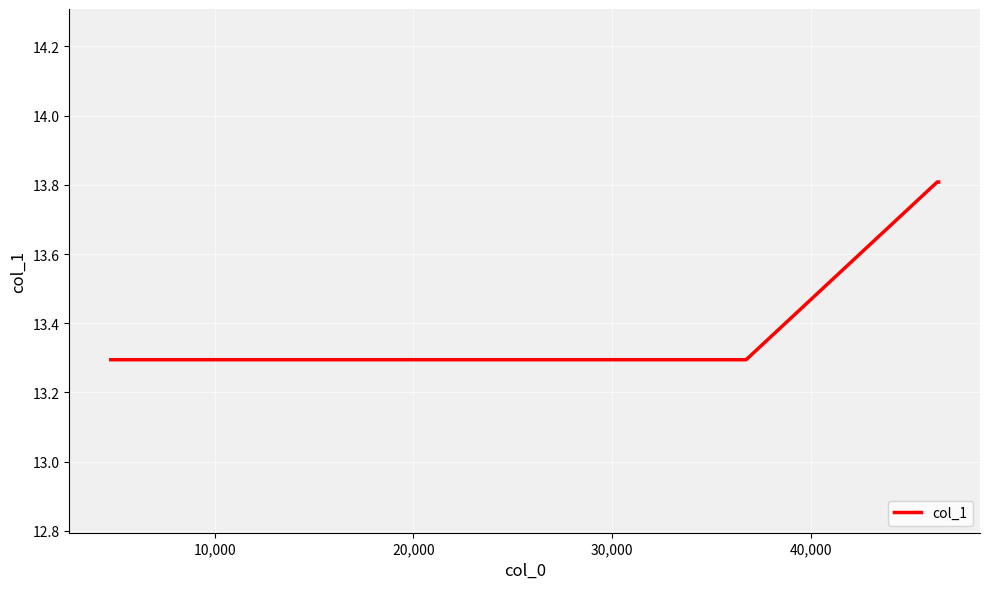

Reading left to right, list all the values displayed in this chart.

13.3	13.3	13.3	13.8	13.8